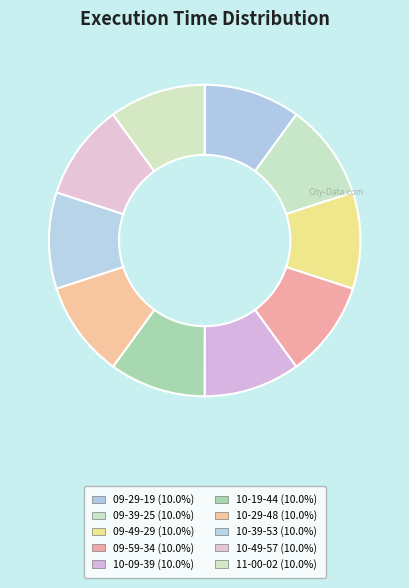

Rank the categories by value from highest to lowest.

09-59-34, 11-00-02, 09-49-29, 09-39-25, 09-29-19, 10-19-44, 10-49-57, 10-29-48, 10-39-53, 10-09-39